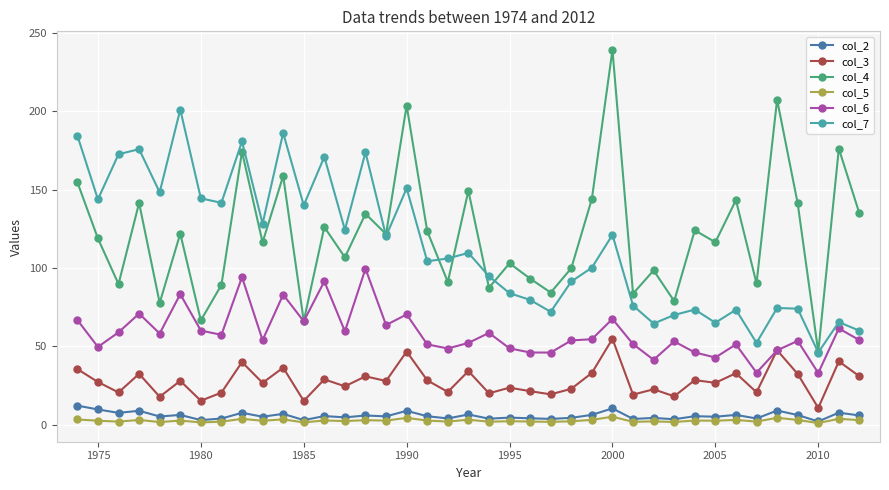

True or false: col_5 and col_4 intersect in this chart.

False